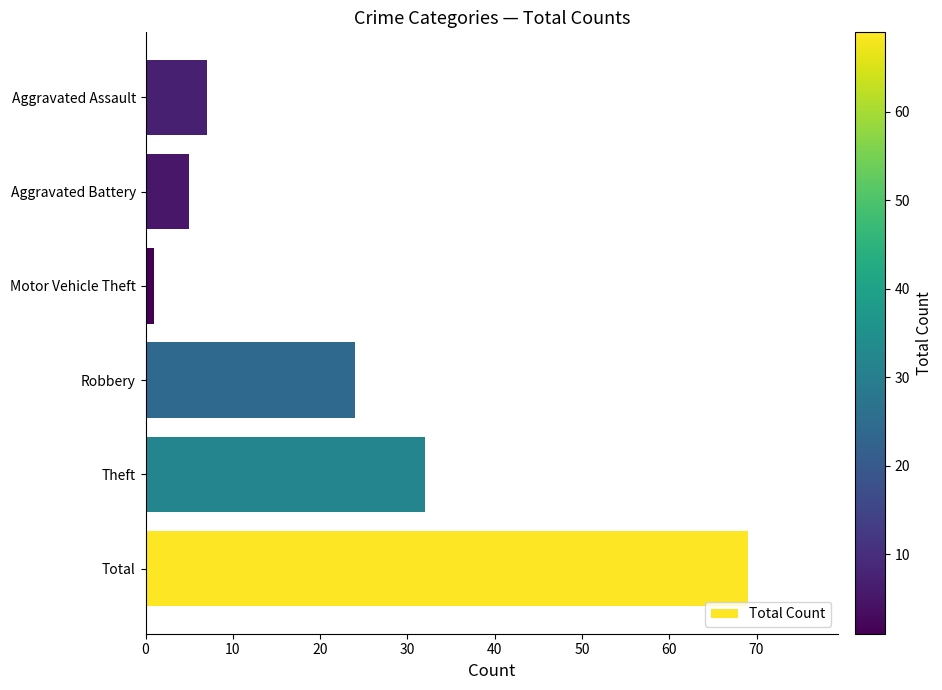

Rank the categories by value from highest to lowest.

Total, Theft, Robbery, Aggravated Assault, Aggravated Battery, Motor Vehicle Theft